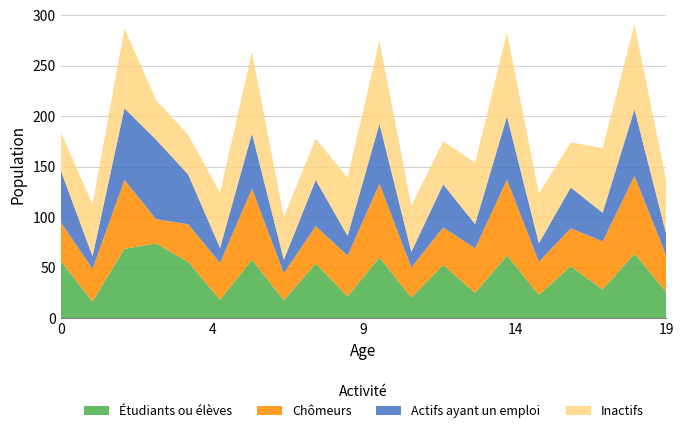

Reading left to right, what are all the values shown in this chart?

Actifs ayant un emploi: 0=51.4	1=12.2	2=70.9	3=78.6	4=49.2	5=14.8	6=54.6	7=13.2	8=45.7	9=19.5	10=59.4	11=15.4	12=42.7	13=24.0	14=62.6	15=18.2	16=40.4	17=28.4	18=65.7	19=20.9
Chomeurs: 0=38.5	1=32.6	2=68.1	3=23.9	4=37.3	5=36.7	6=70.5	7=26.9	8=37.2	9=40.4	10=73.0	11=29.9	12=37.2	13=44.1	14=75.1	15=32.9	16=37.6	17=47.7	18=77.3	19=36.0
Inactifs: 0=38.0	1=51.2	2=79.1	3=39.1	4=39.2	5=54.5	6=80.6	7=42.4	8=41.0	9=57.7	10=82.1	11=45.6	12=42.7	13=60.9	14=83.1	15=49.0	16=44.7	17=64.0	18=84.0	19=52.4
Etudiants ou eleves: 0=56.5	1=16.3	2=68.6	3=73.9	4=55.6	5=18.0	6=57.7	7=17.6	8=53.9	9=21.5	10=60.0	11=20.2	12=52.6	13=24.8	14=61.9	15=22.9	16=51.3	17=28.2	18=63.6	19=25.6